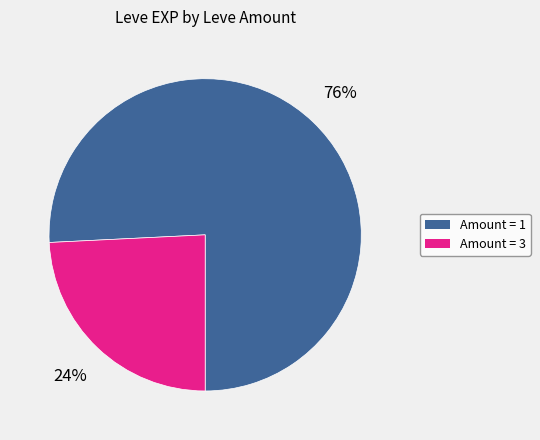

To the nearest percent, what is the average slice percentage?

50%